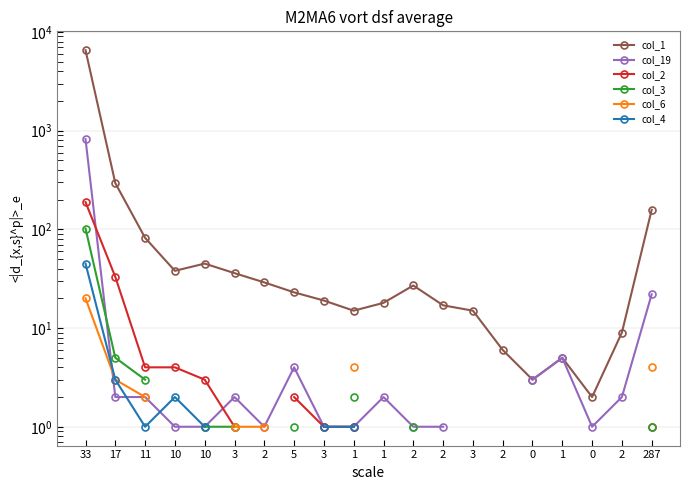

Which series changed the most between 11 and 1?

col_1